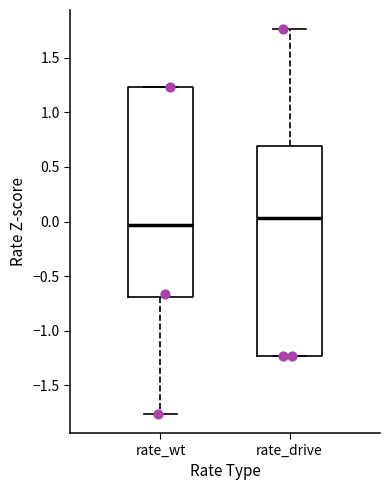

Reading left to right, read every box against the y-axis: the position of its median line, the range the box covers, and the ends of its whiskers. The values are not printed on the chart, so give them approximately, as read against the axis.

rate_wt: median -0.05, box -0.70 to 1.25, whiskers -1.75 to 1.25
rate_drive: median 0.05, box -1.25 to 0.70, whiskers -1.25 to 1.75